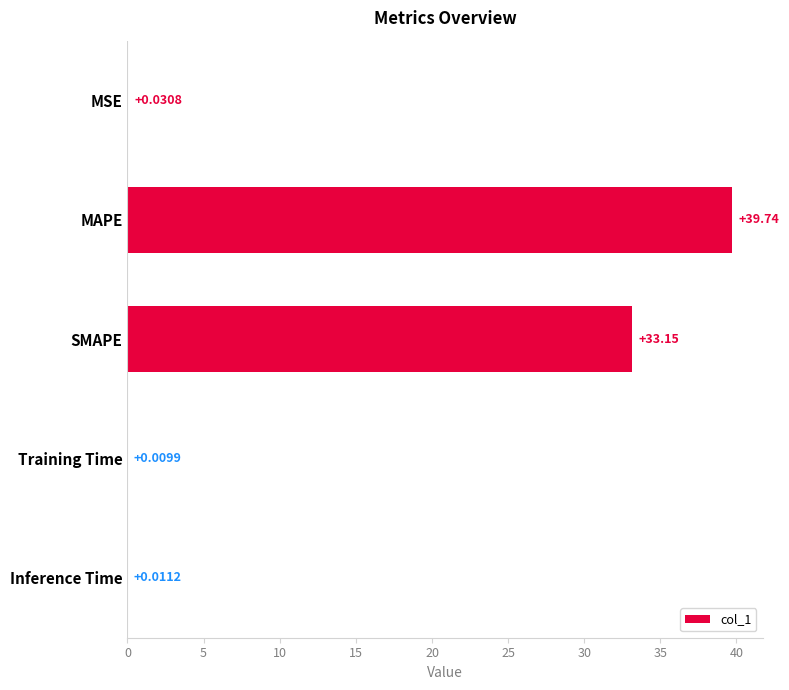

What is the change in value from MAPE to SMAPE?

-6.6